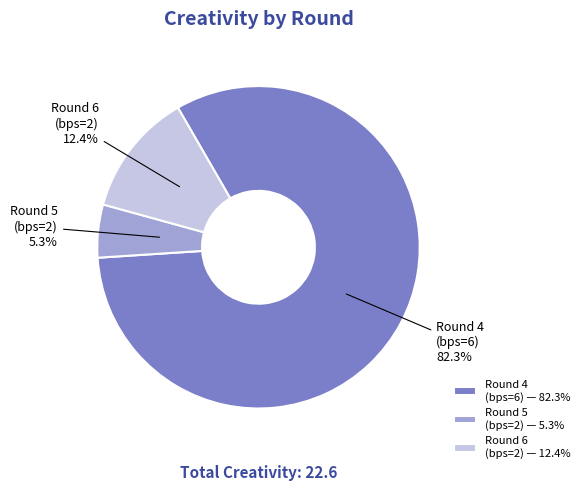

Between Round 6 (bps=2) and Round 4 (bps=6), which is larger?

Round 4 (bps=6)